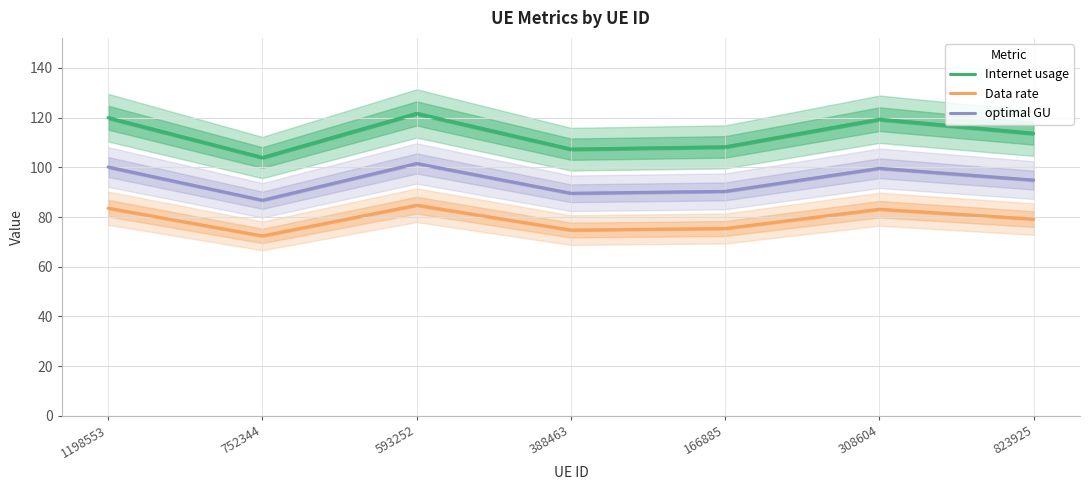

How many categories are shown in the chart?

7